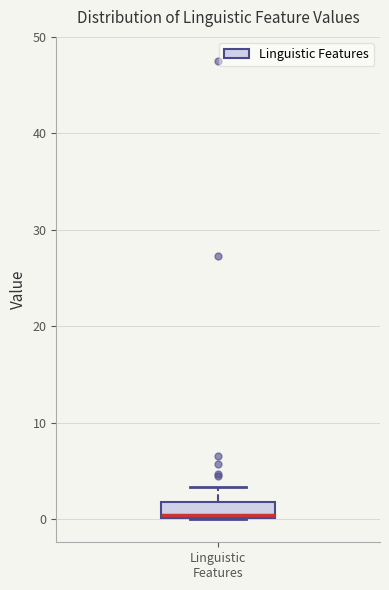

Read this box plot against the y-axis: the position of the median line, the range covered by the box, and the ends of both whiskers. The values are not printed on the chart, so give them approximately, as read against the axis.

median 0 (just above the box's lower edge), box 0 to 2, whiskers 0 to 3